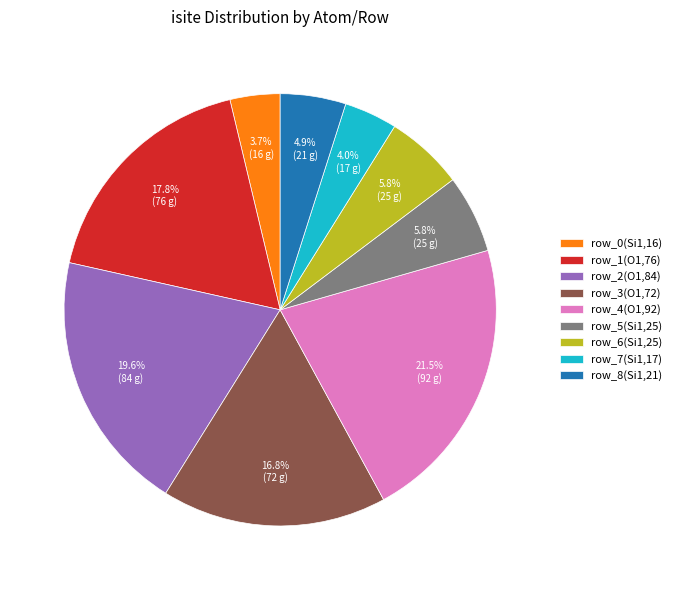

Does row_8(Si1,21) account for over 50% of the chart?

No